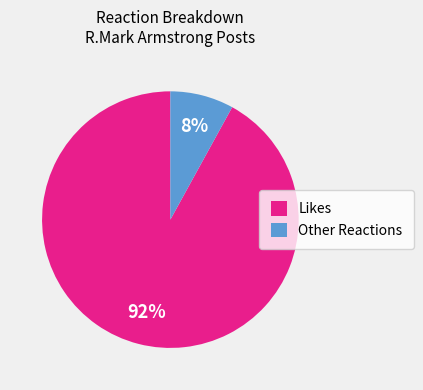

Does Other Reactions represent more than half of the total?

No